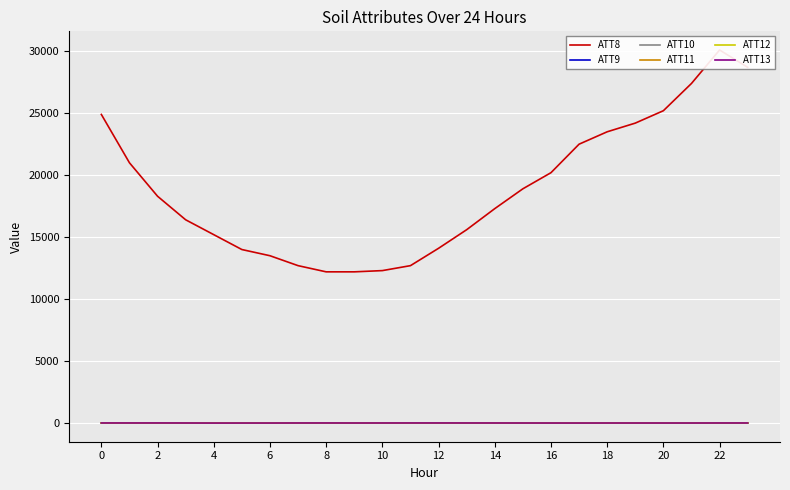

True or false: ATT9 has more than 2 points higher than both neighbors.

True